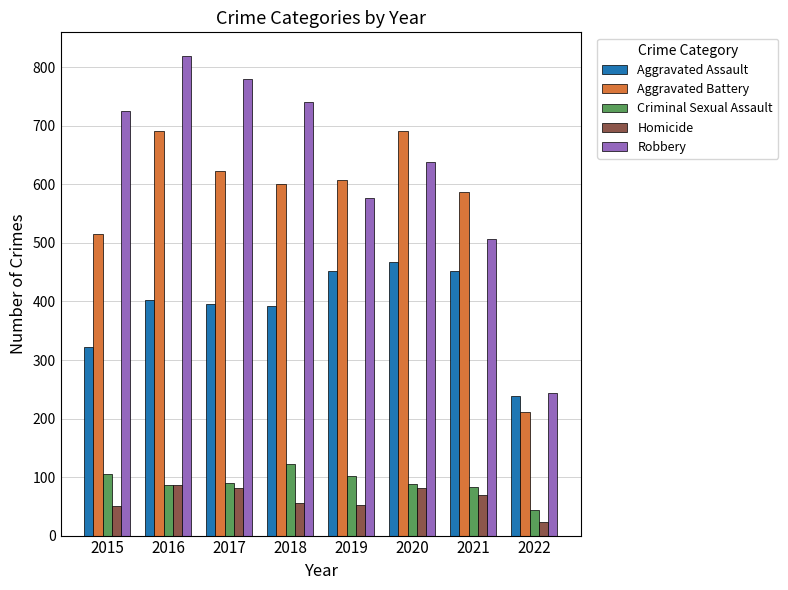

Which series changed the most between 2016 and 2021?

Robbery